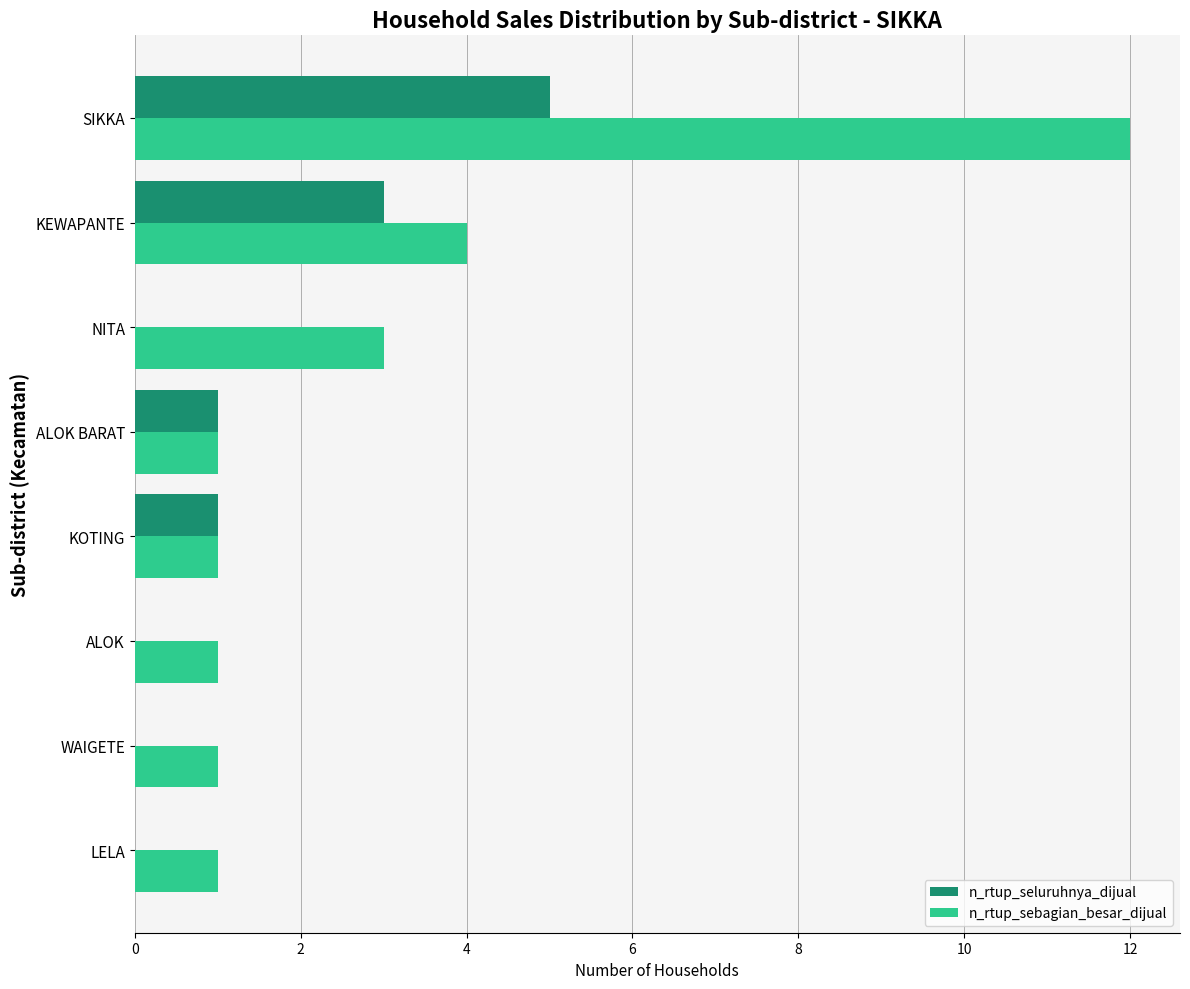

How many categories are shown in the chart?

8